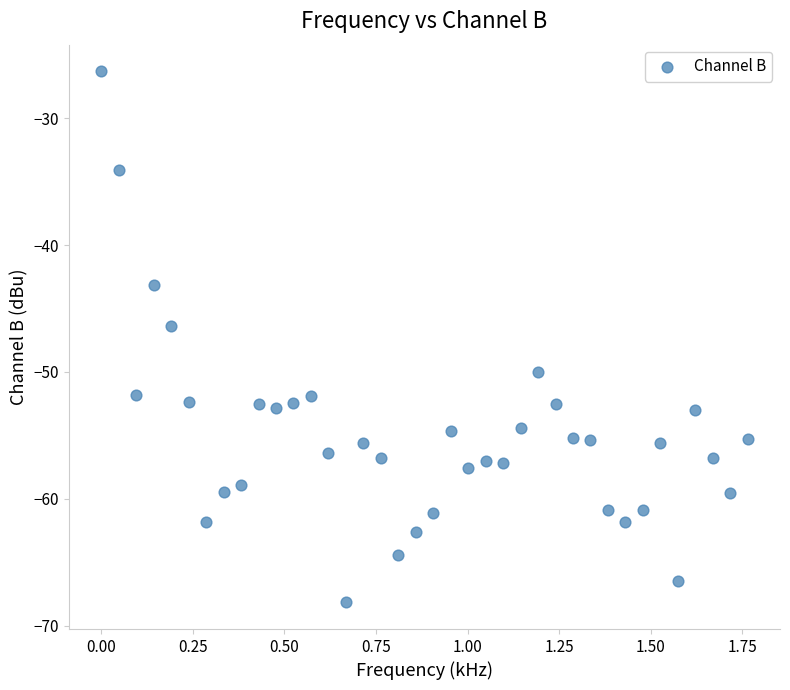

What Y value in the scatter plot is closest to -47?

-46.4